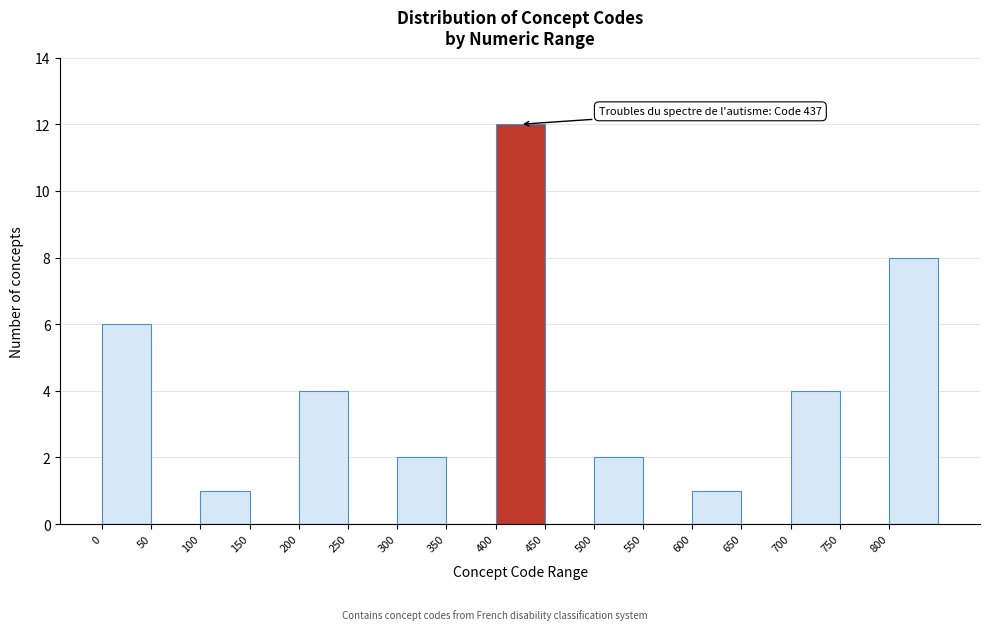

Over which range of the x-axis is the bar tallest?

400 to 450